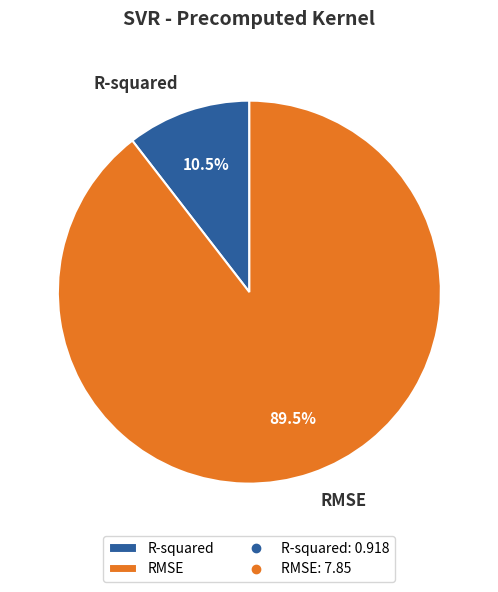

Rank the categories by value from highest to lowest.

RMSE, R-squared